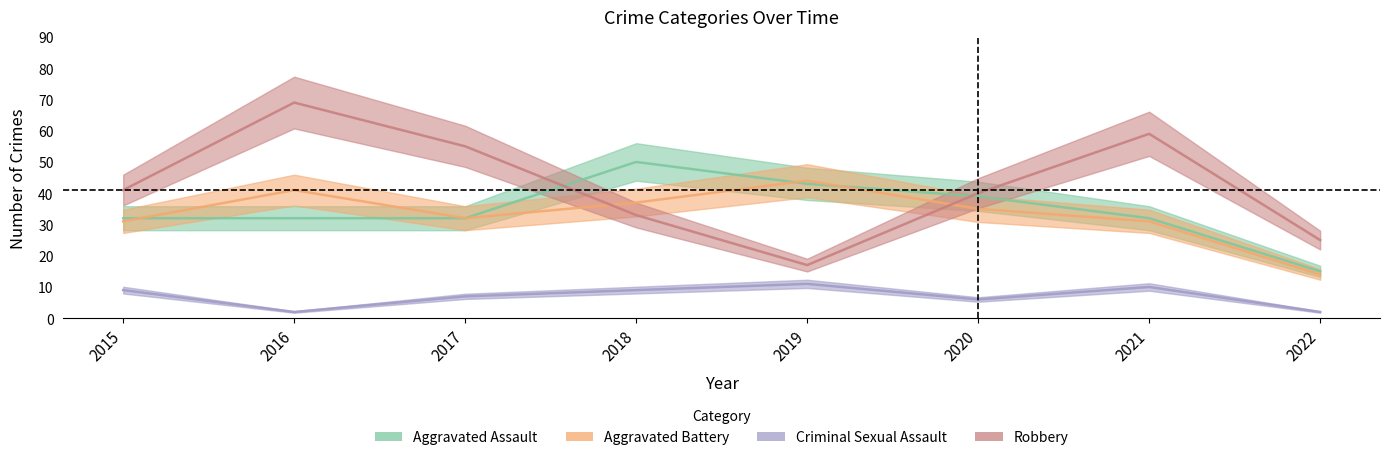

True or false: Criminal Sexual Assault has a value of 9 at 2015.

True